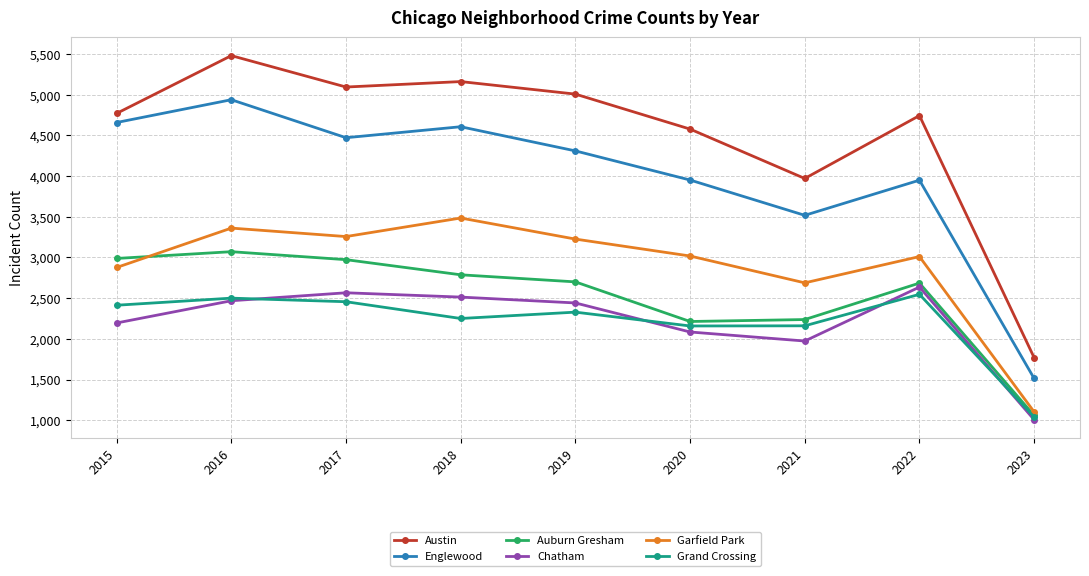

What is the average value of the Englewood series?

3991